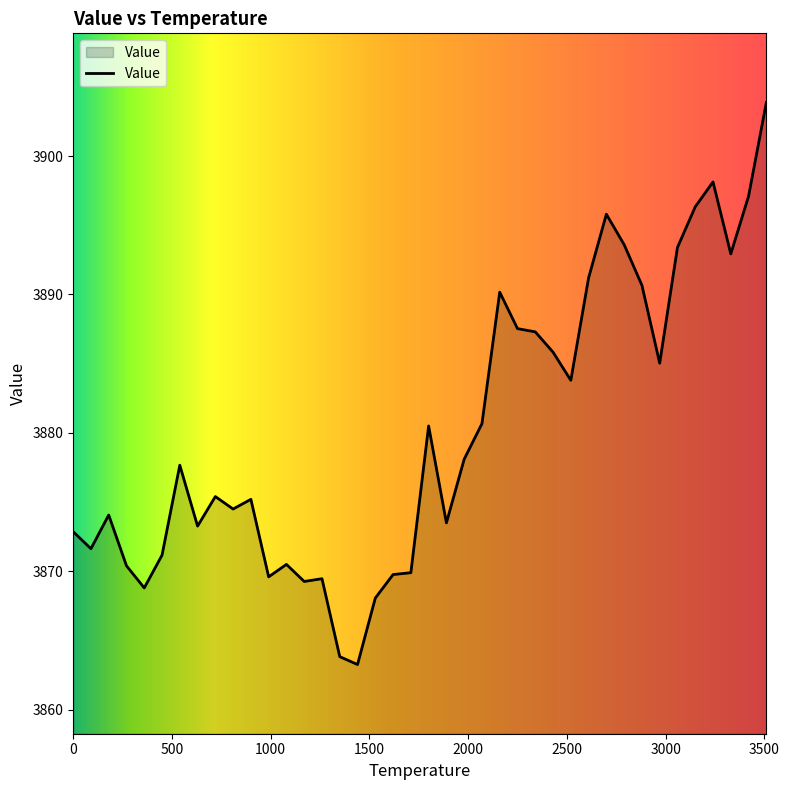

What is the greatest value displayed?

3903.9